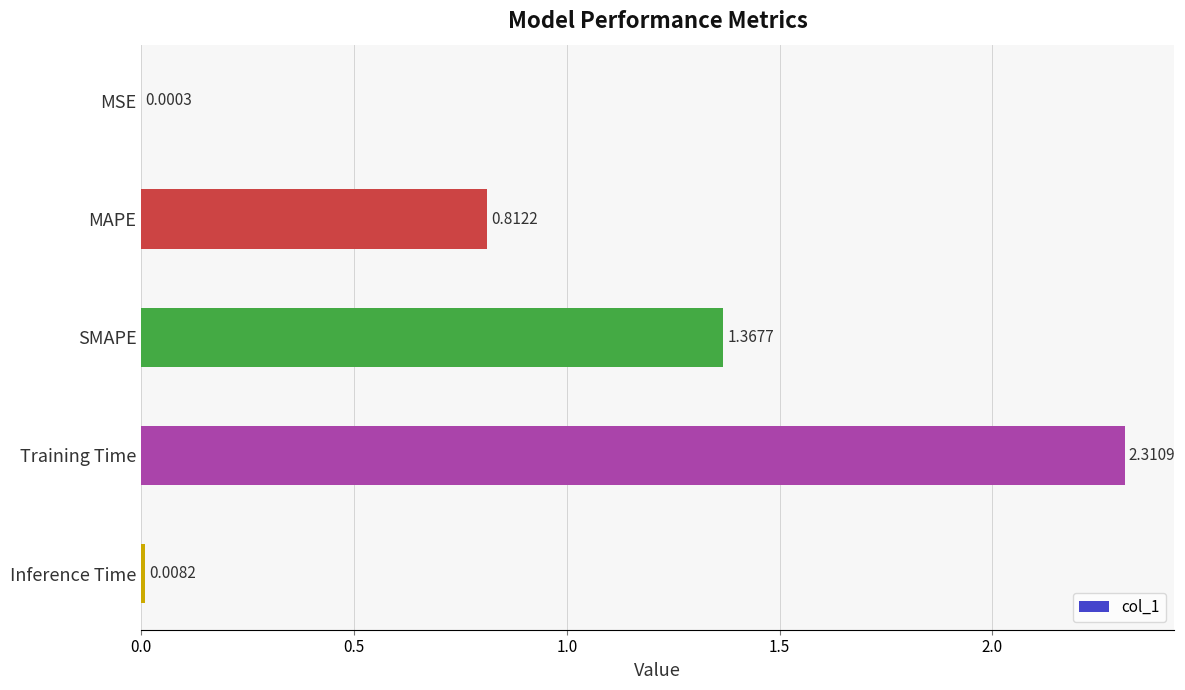

Between Training Time and Inference Time, which is larger?

Training Time